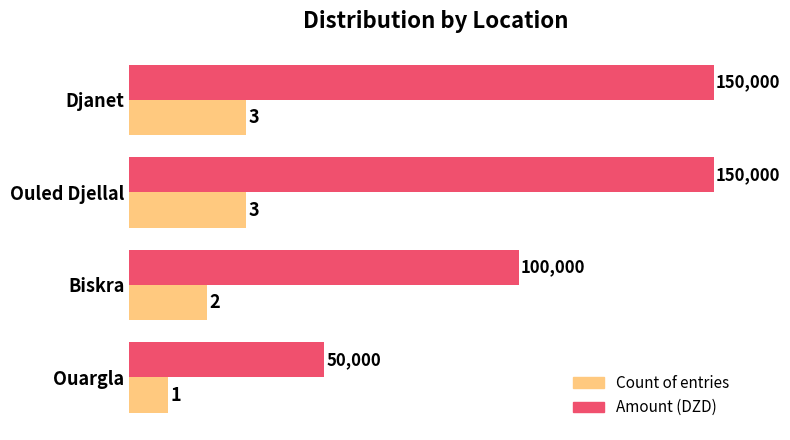

How many distinct data groups are displayed?

2